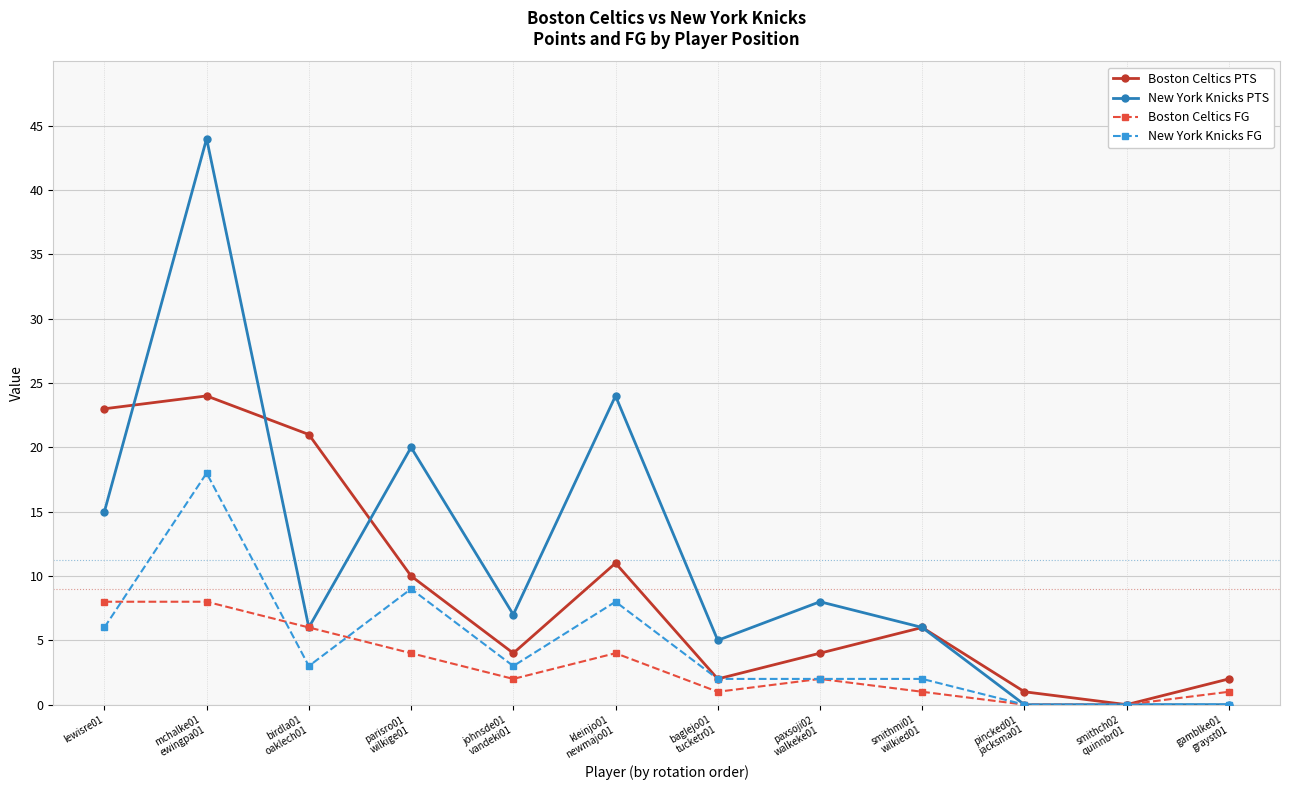

Which series has the largest total across all categories?

New York Knicks PTS